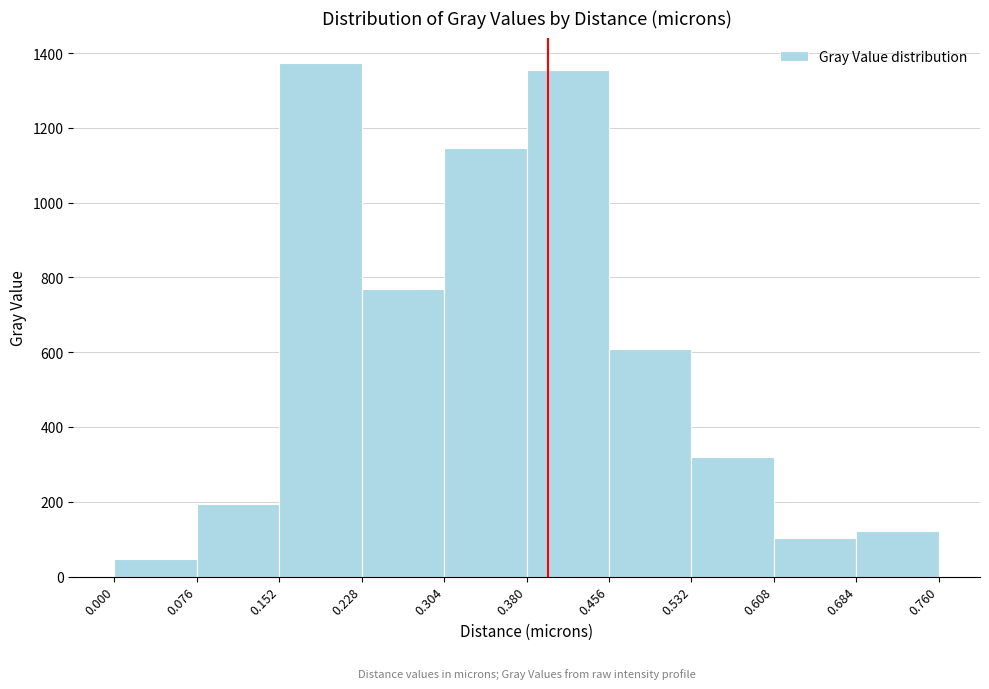

How tall is the bar that spans 0.532 to 0.608 on the x-axis? The values are not printed on the chart, so give them approximately, as read against the axis.

320